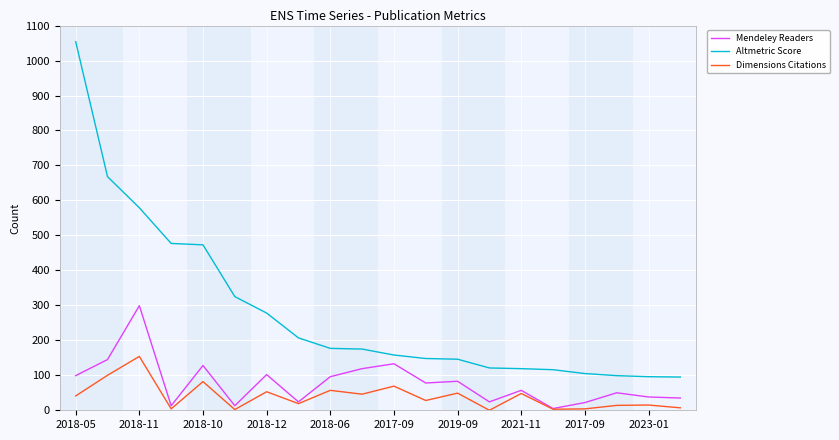

True or false: Altmetric Score and Dimensions Citations intersect in this chart.

False